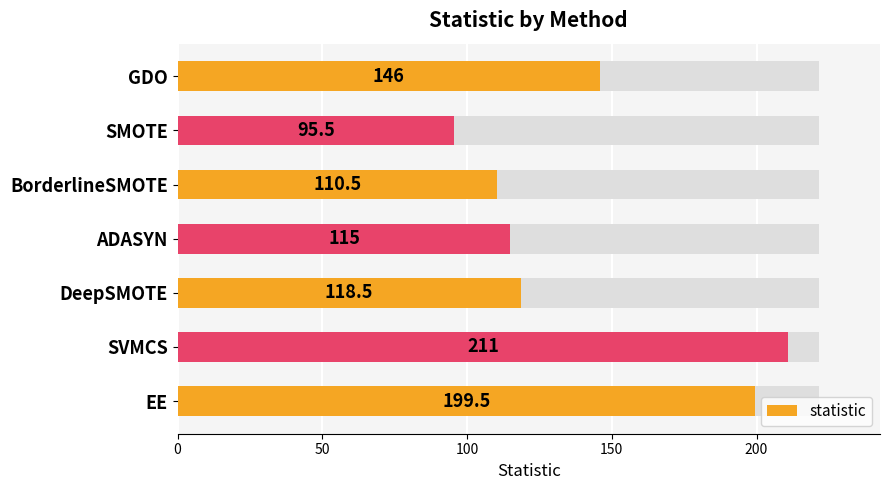

Between SVMCS and ADASYN, which is larger?

SVMCS